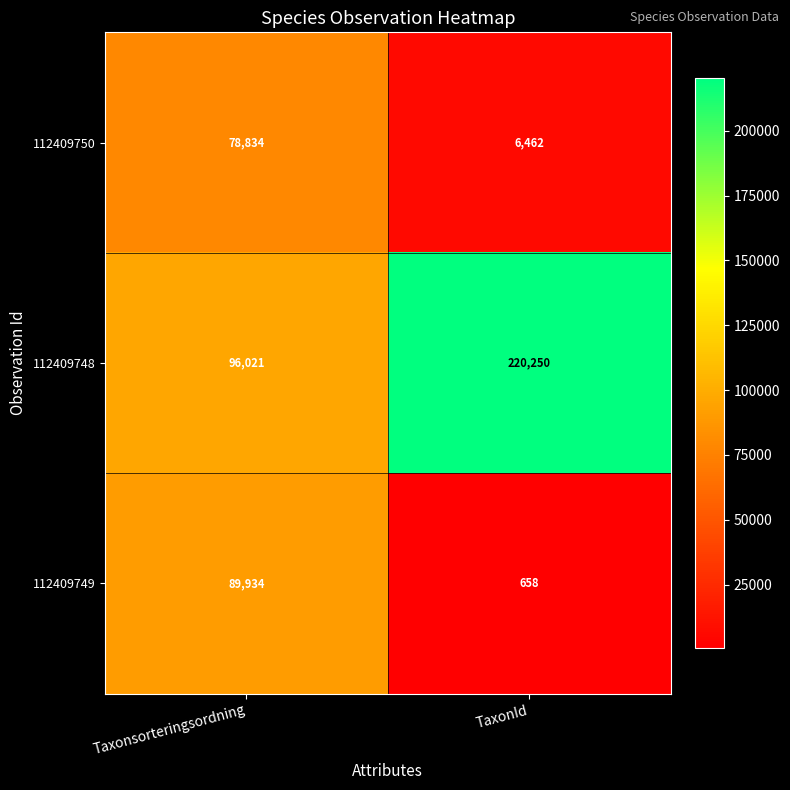

Between Taxonsorteringsordning and TaxonId, which series saw the biggest shift?

112409748